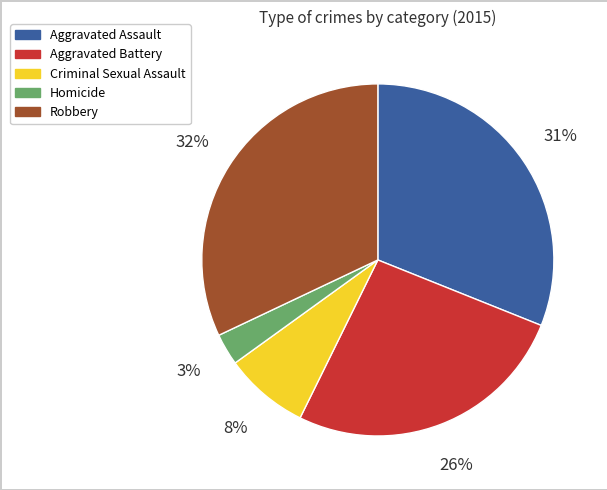

The Homicide slice represents 3% of the pie. True or false?

True